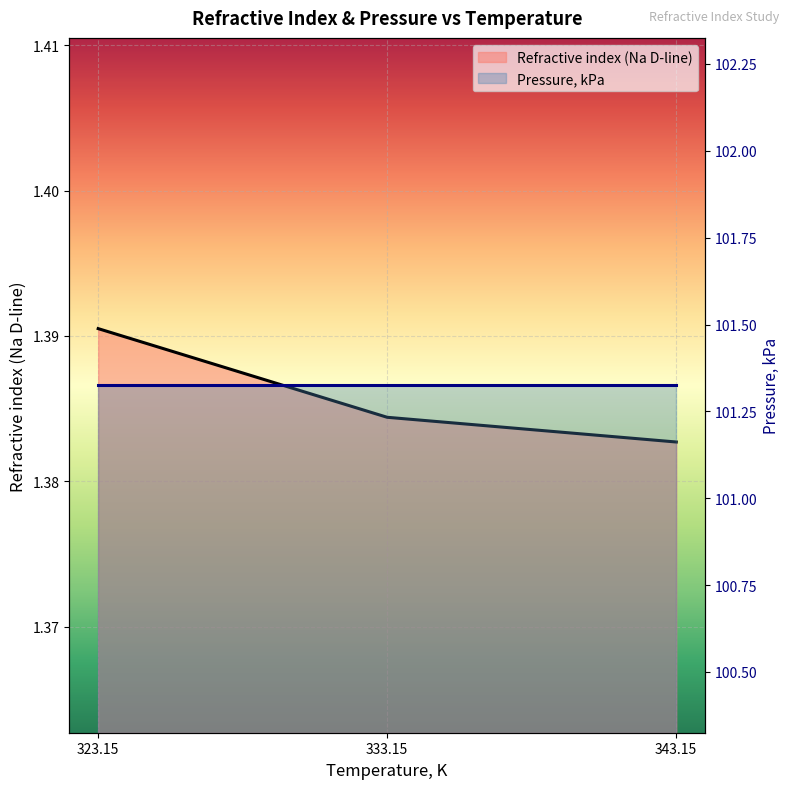

What position from the right is 333.15?

2